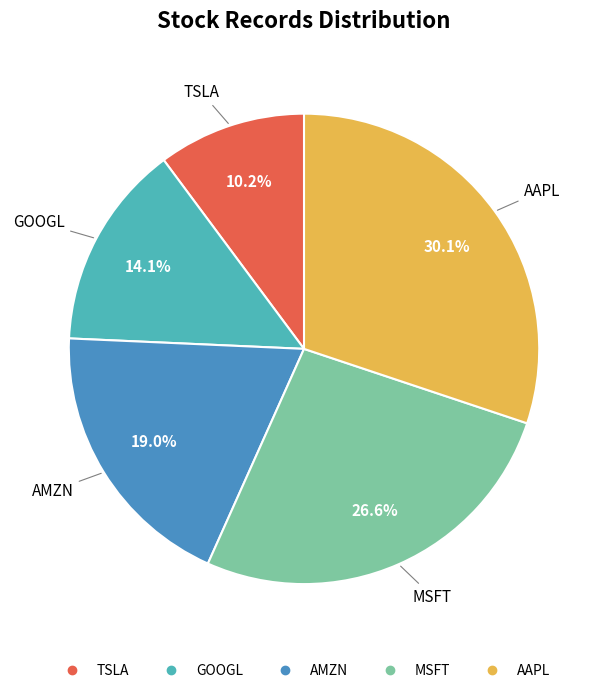

True or false: MSFT accounts for 19% of the total.

False